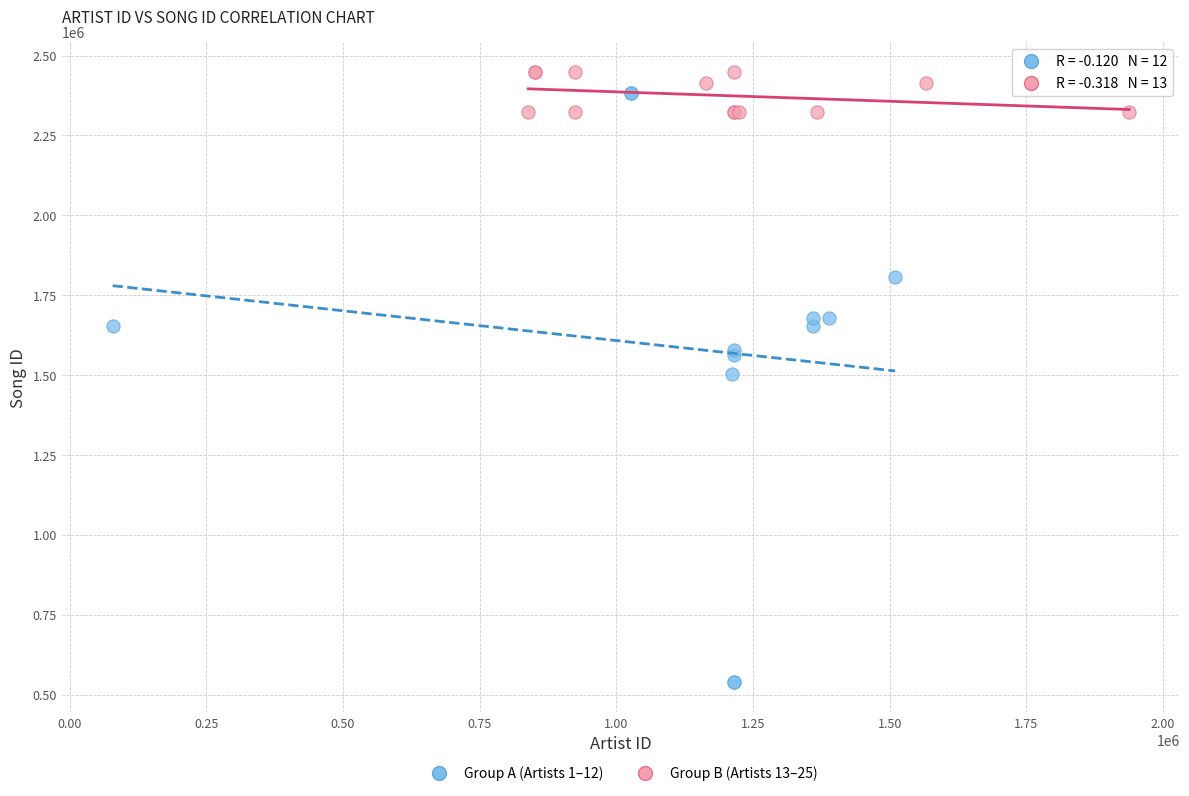

What are all the series names shown in the legend?

Group A (Artists 1–12), Group B (Artists 13–25)